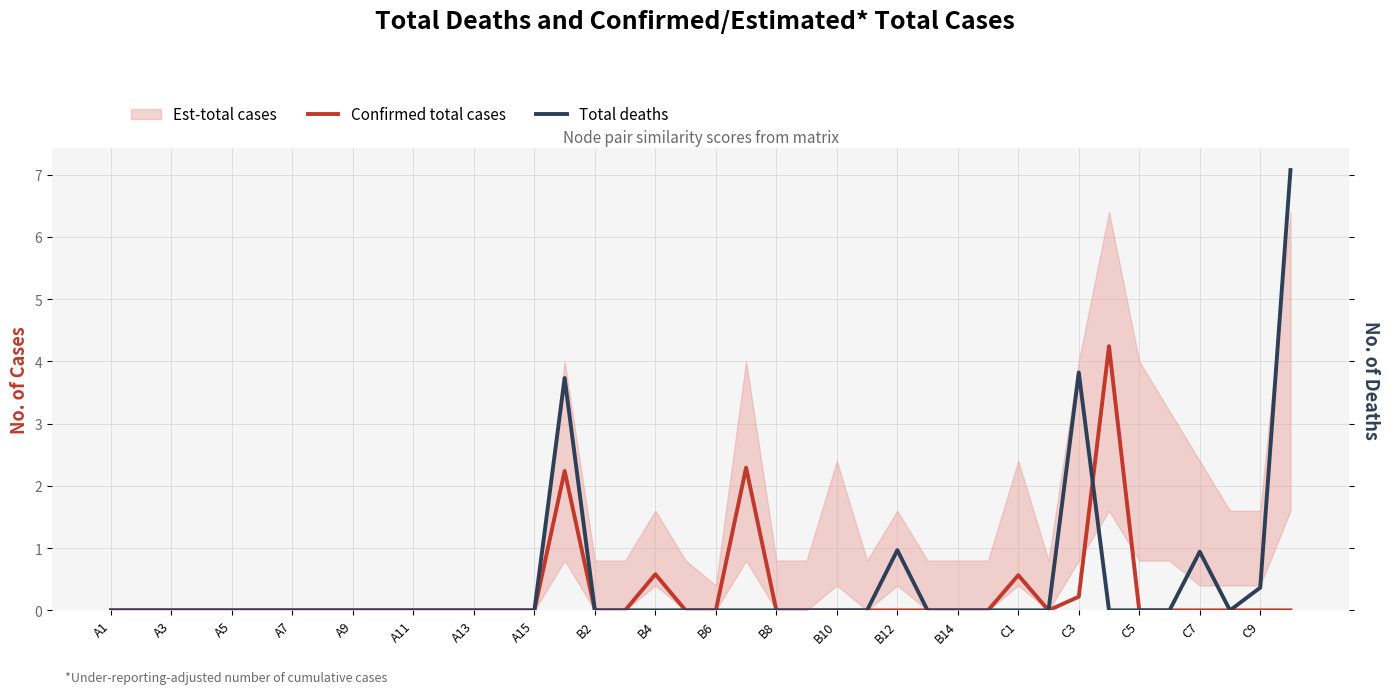

Which series ends up on top after the final intersection of Total deaths and Confirmed total cases?

Confirmed total cases